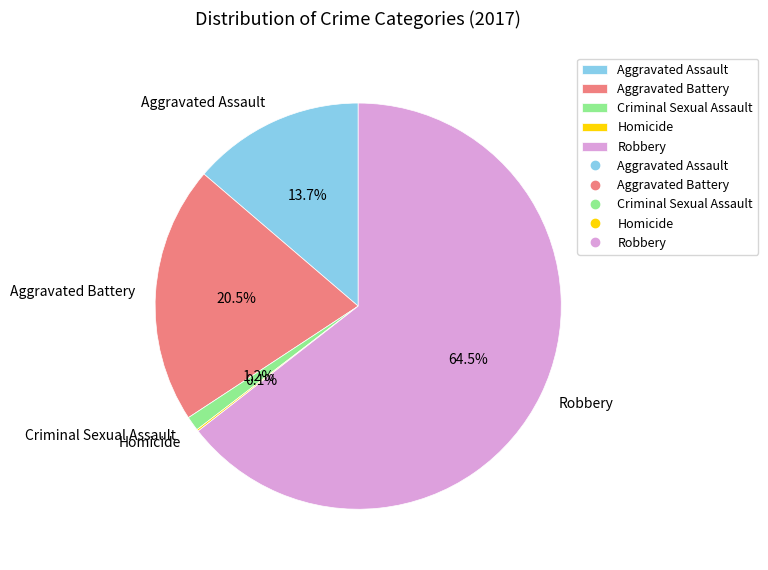

To the nearest percent, what is the combined percentage of Robbery and Criminal Sexual Assault?

66%